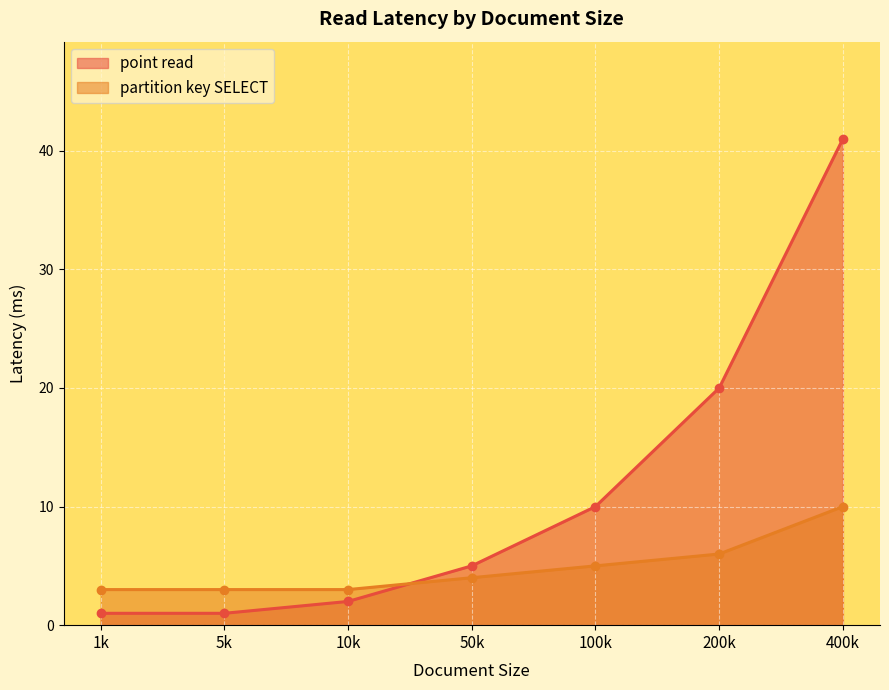

Which category has the lowest value in the partition key SELECT series?

1k